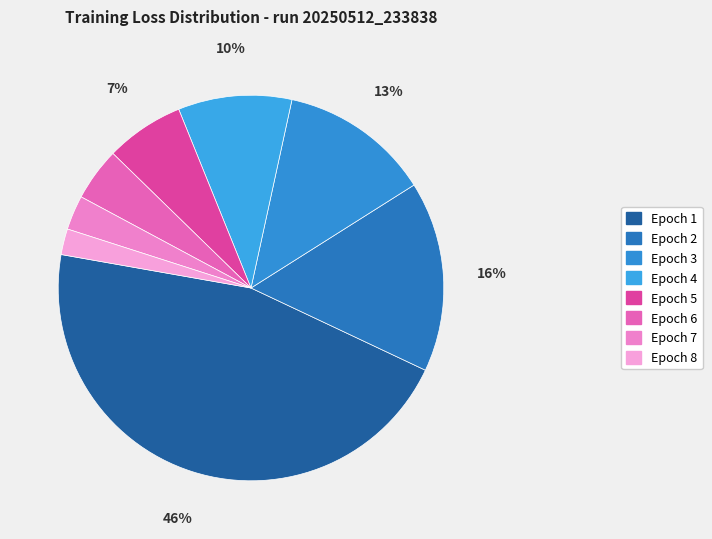

Combined, what portion of the pie is Epoch 6 and Epoch 4?

14.0%